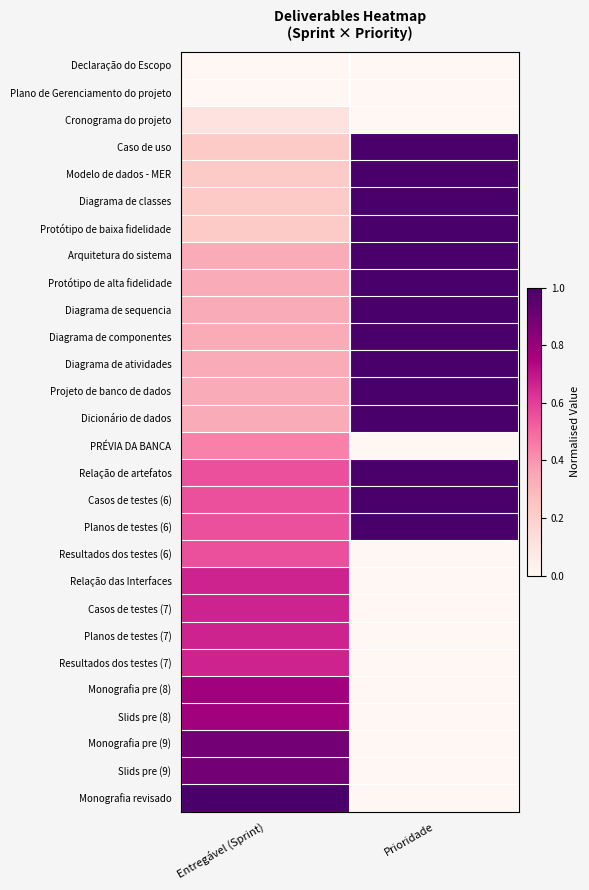

At which category does the chart reach its minimum across all series?

Entregável (Sprint)